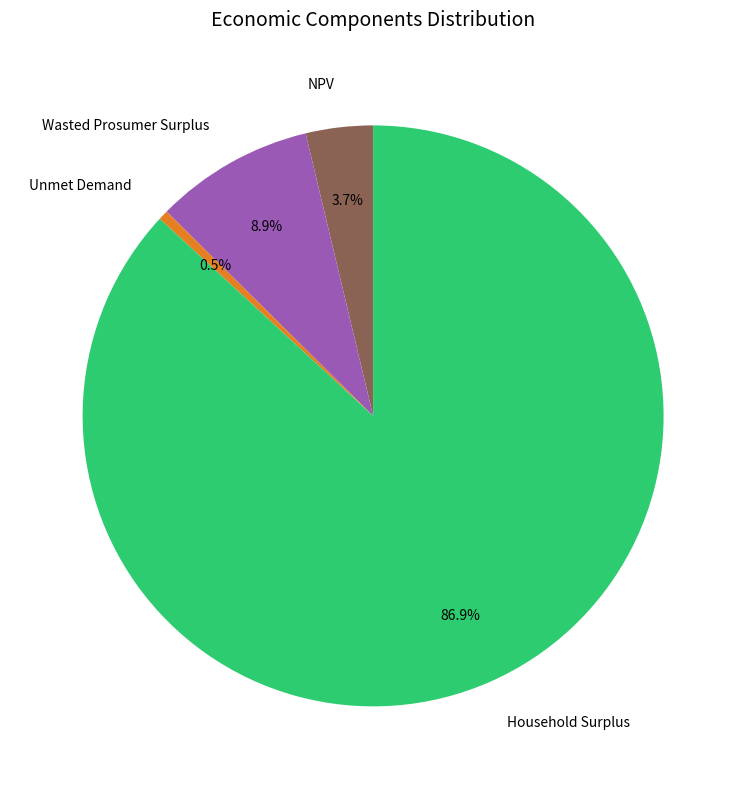

Which slice is the smallest?

Unmet Demand